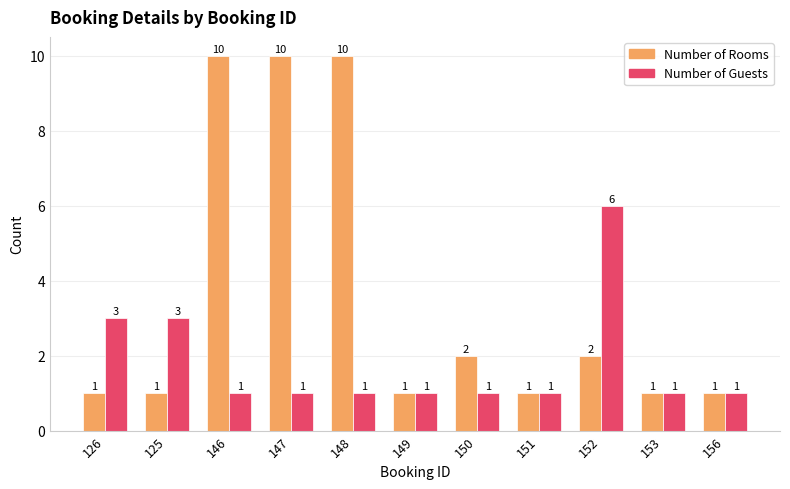

Which series has the largest total across all categories?

Number of Rooms